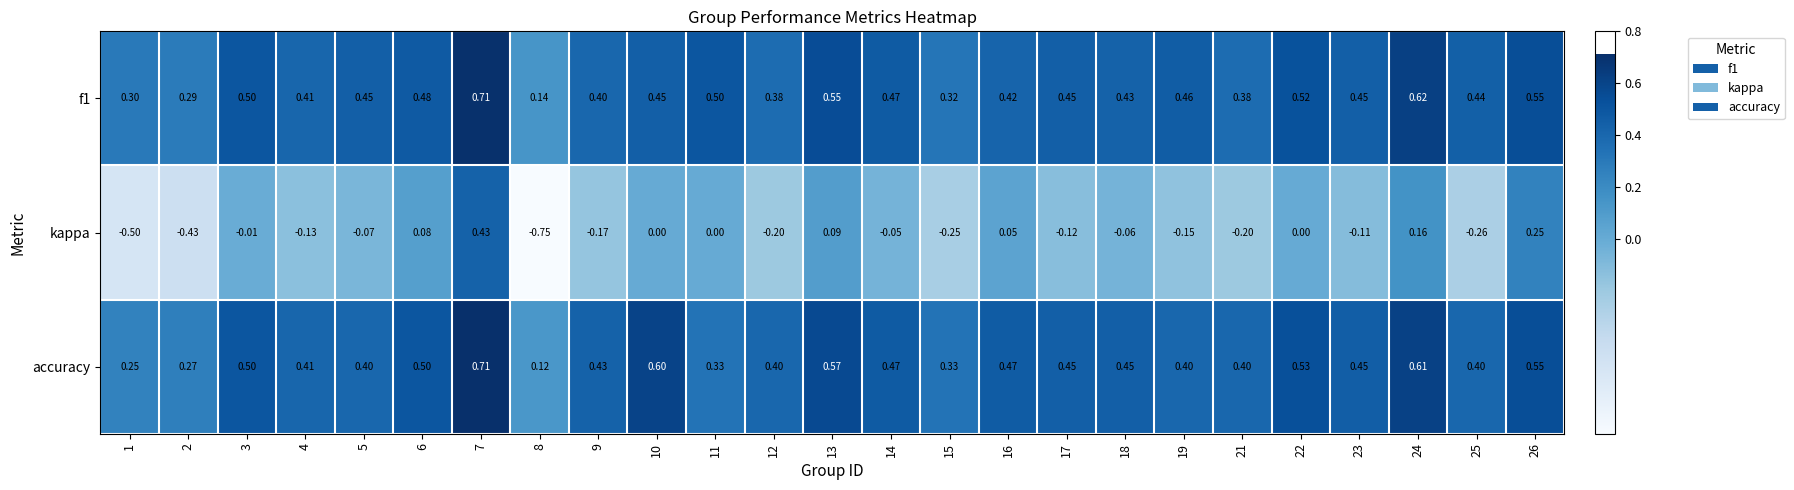

Which series changed the most between 13 and 26?

kappa